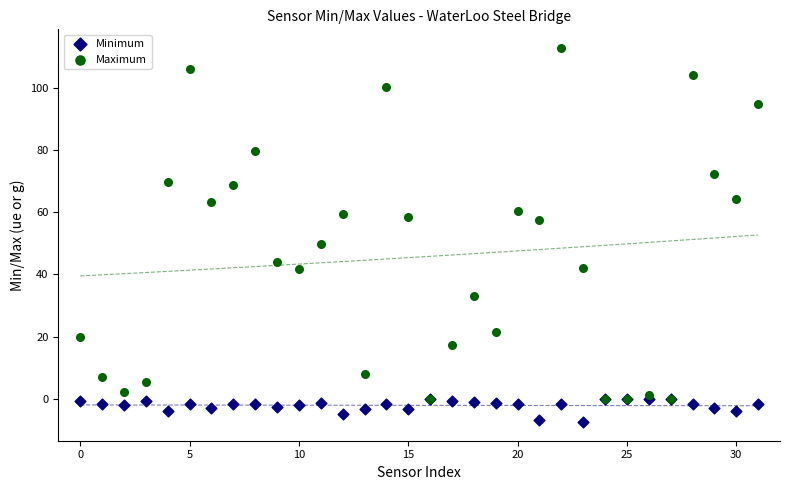

Across all series, what Y value is closest to 52?

49.7